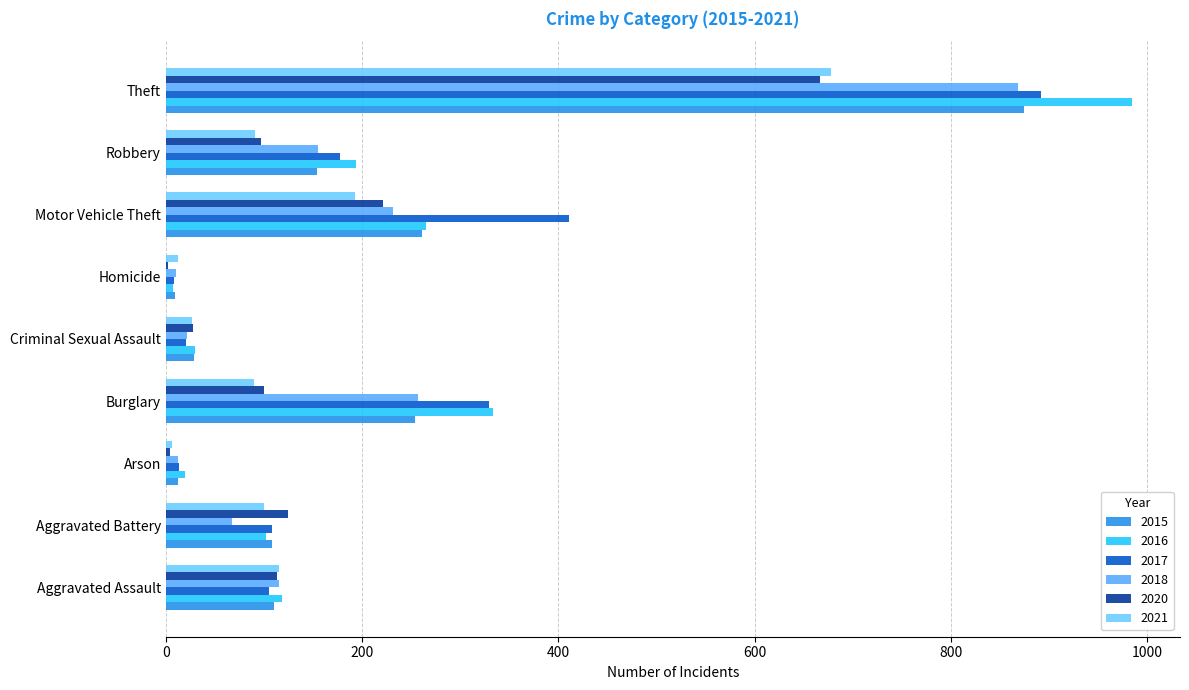

Rank the series by their maximum value, from lowest to highest.

2020, 2021, 2018, 2015, 2017, 2016